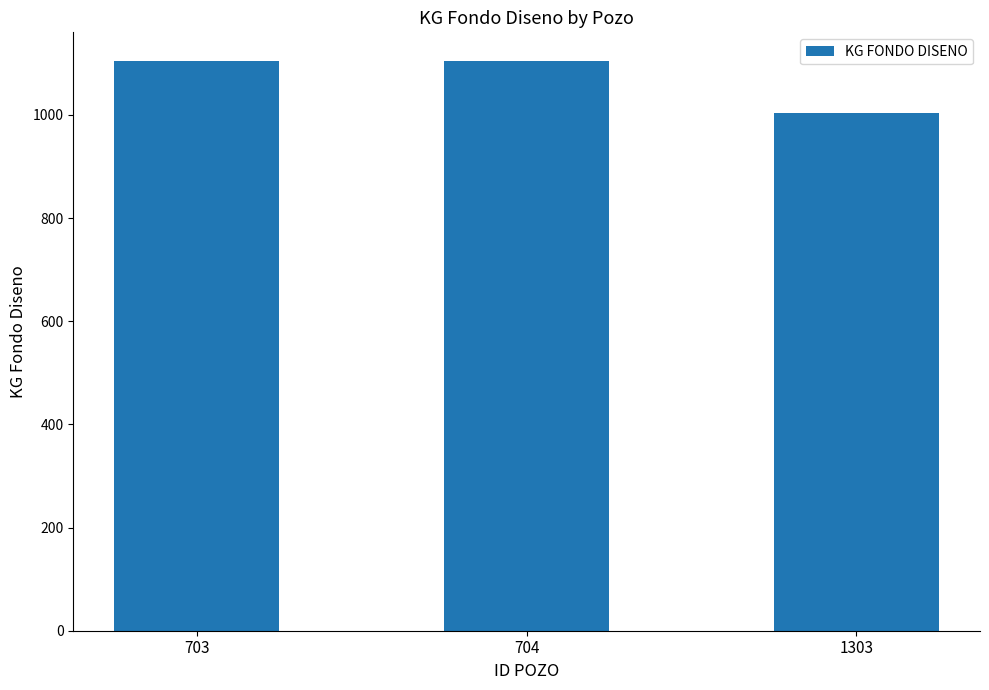

True or false: the data shows 1004.3 at 1303.

True